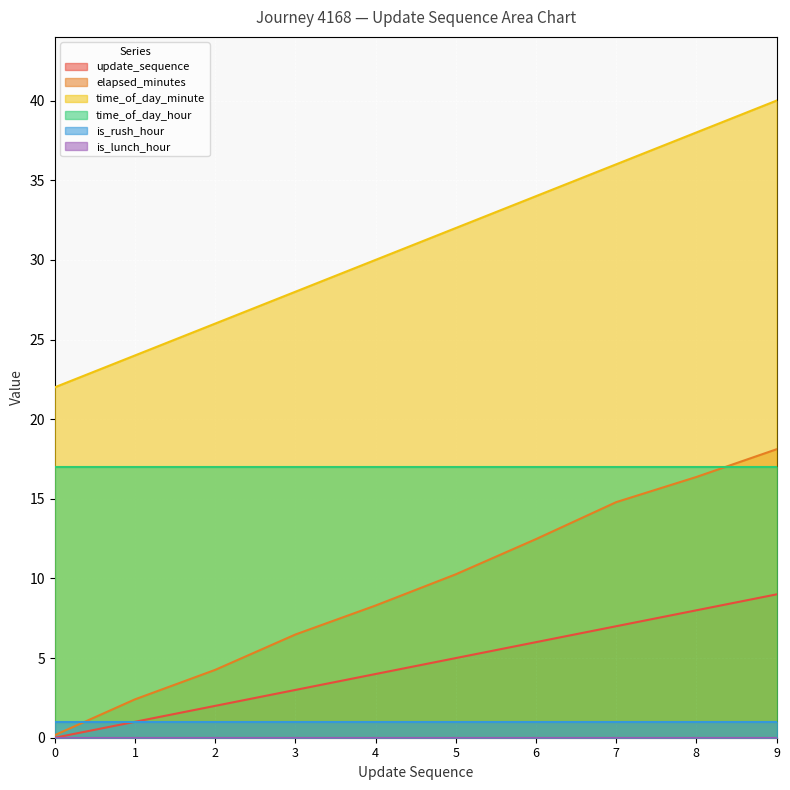

True or false: elapsed_minutes and time_of_day_minute intersect in this chart.

False